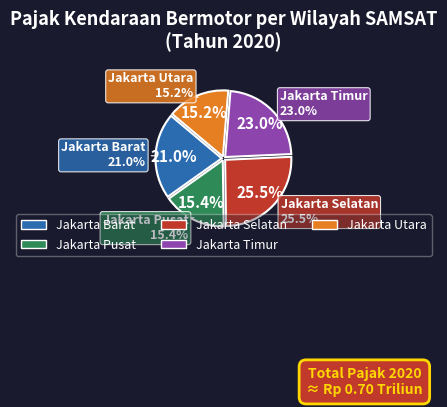

What percentage is NOT represented by Jakarta Pusat?

84.6%